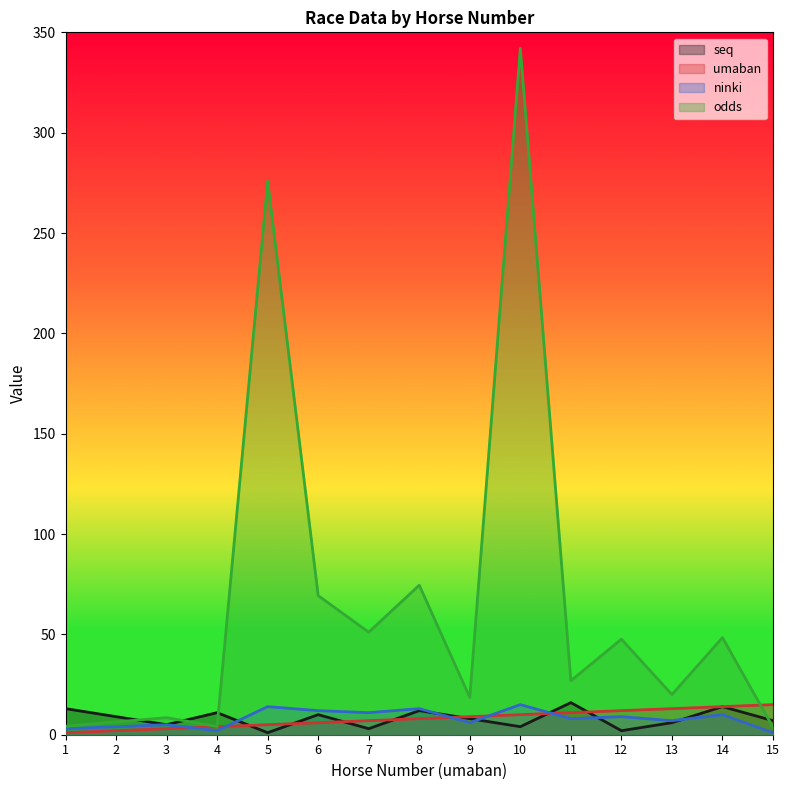

Reading left to right, extract all data points from this chart.

seq: 1=13.0	2=9.0	3=5.0	4=11.0	5=1.0	6=10.0	7=3.0	8=12.0	9=8.0	10=4.0	11=16.0	12=2.0	13=6.0	14=14.0	15=7.0
umaban: 1=1.0	2=2.0	3=3.0	4=4.0	5=5.0	6=6.0	7=7.0	8=8.0	9=9.0	10=10.0	11=11.0	12=12.0	13=13.0	14=14.0	15=15.0
ninki: 1=3.0	2=4.0	3=5.0	4=2.0	5=14.0	6=12.0	7=11.0	8=13.0	9=6.0	10=15.0	11=8.0	12=9.0	13=7.0	14=10.0	15=1.0
odds: 1=4.2	2=6.4	3=8.5	4=4.1	5=275.9	6=69.3	7=51.1	8=74.5	9=18.6	10=342.0	11=26.9	12=47.6	13=20.0	14=48.4	15=3.7